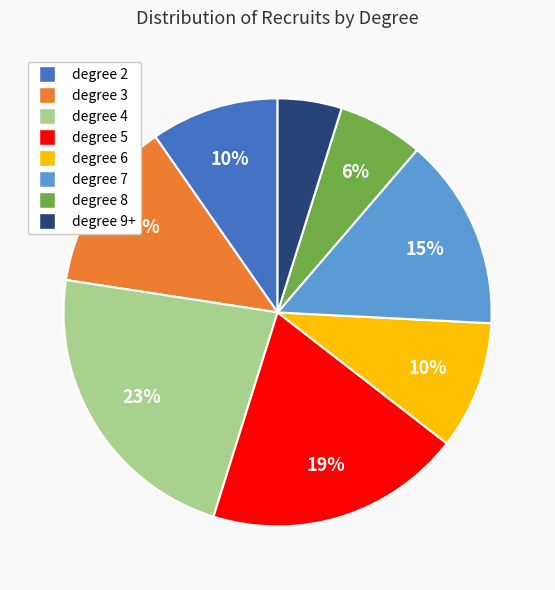

To the nearest percent, what is the average slice percentage?

12%